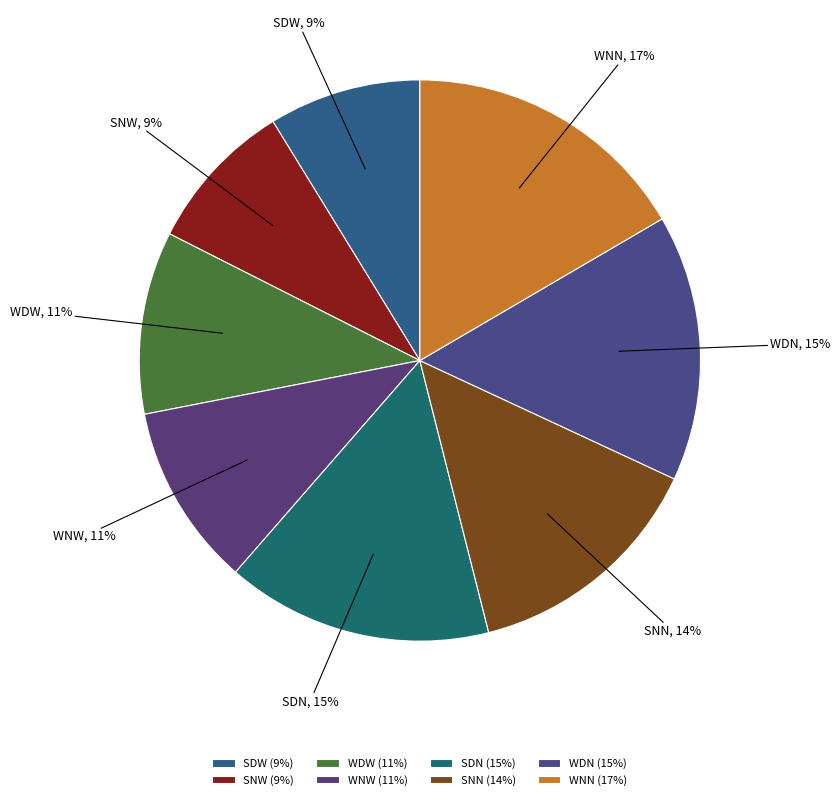

Is the sum of WDW and WNN greater than half?

No